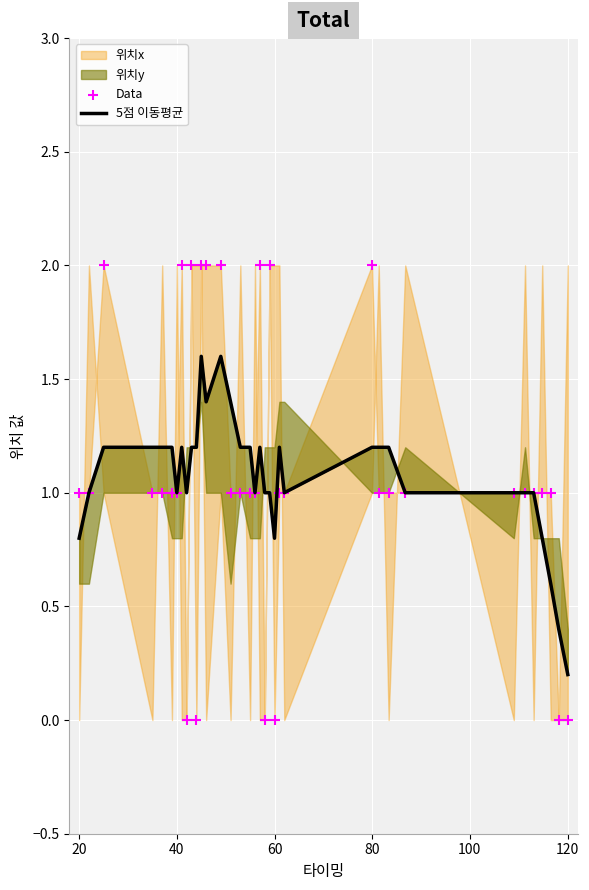

Which series contains the lowest Y value?

Data